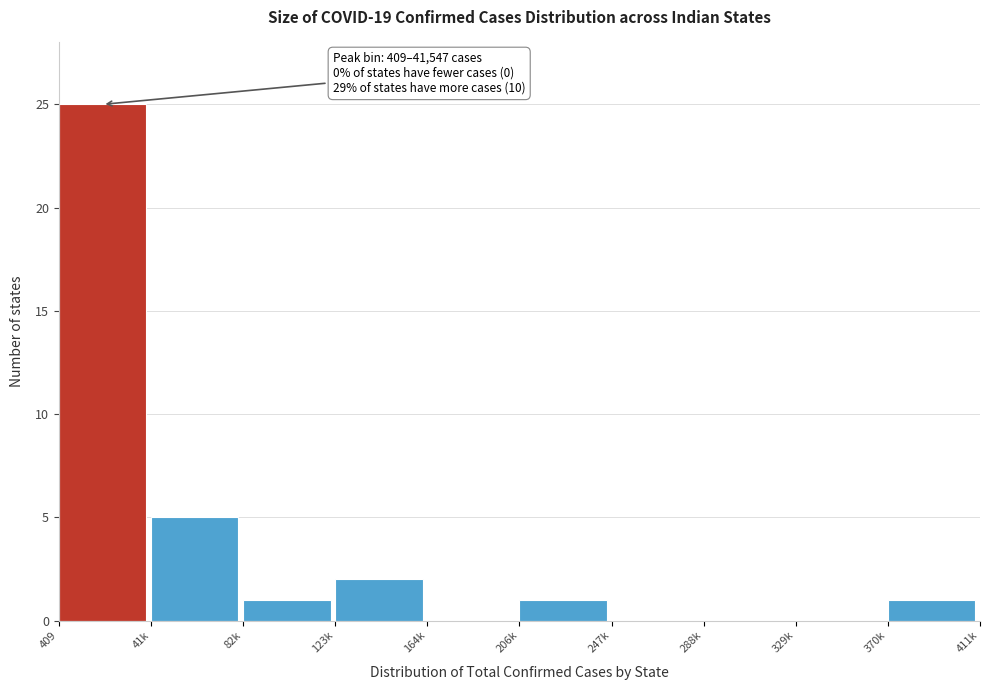

Reading left to right, transcribe all the data shown in this chart.

409=25	41k=5	82k=1	123k=2	164k=0	206k=1	247k=0	288k=0	329k=0	370k=1